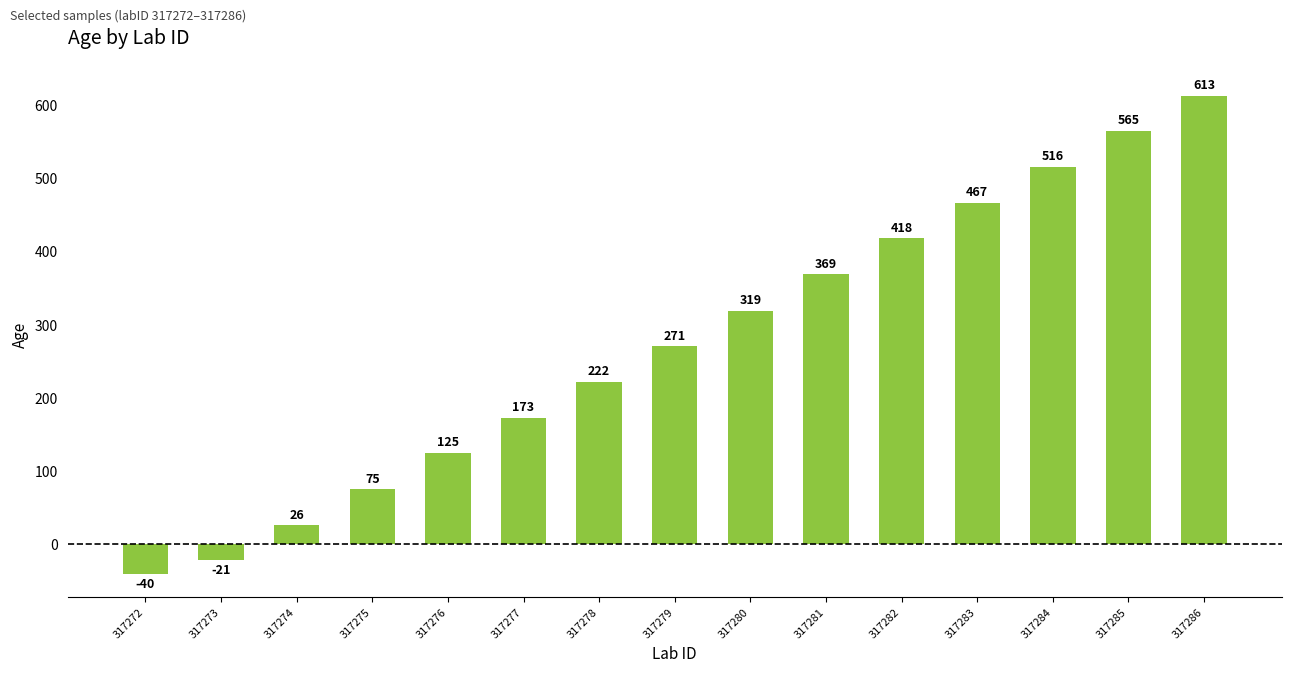

Read the value at 317272.

-40